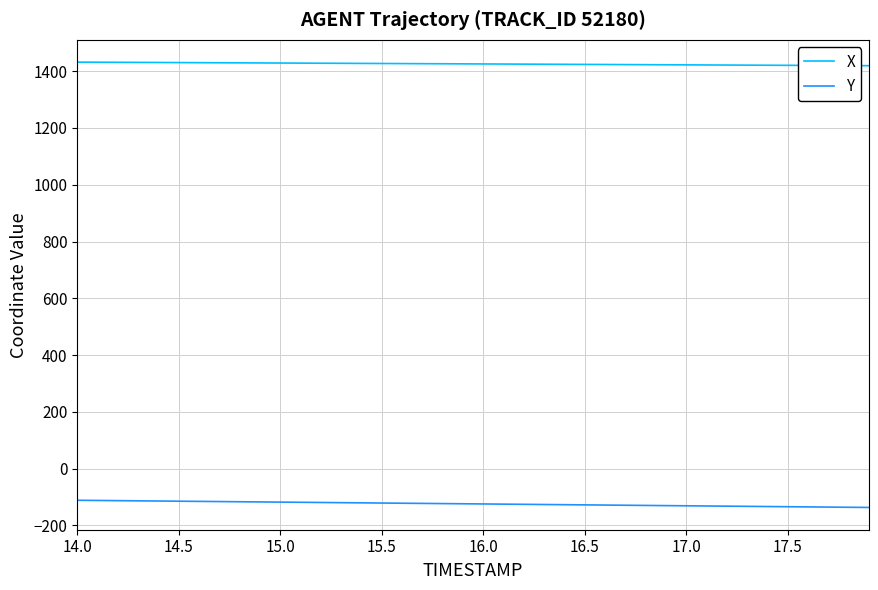

Rank the series by their average value, from lowest to highest.

Y, X